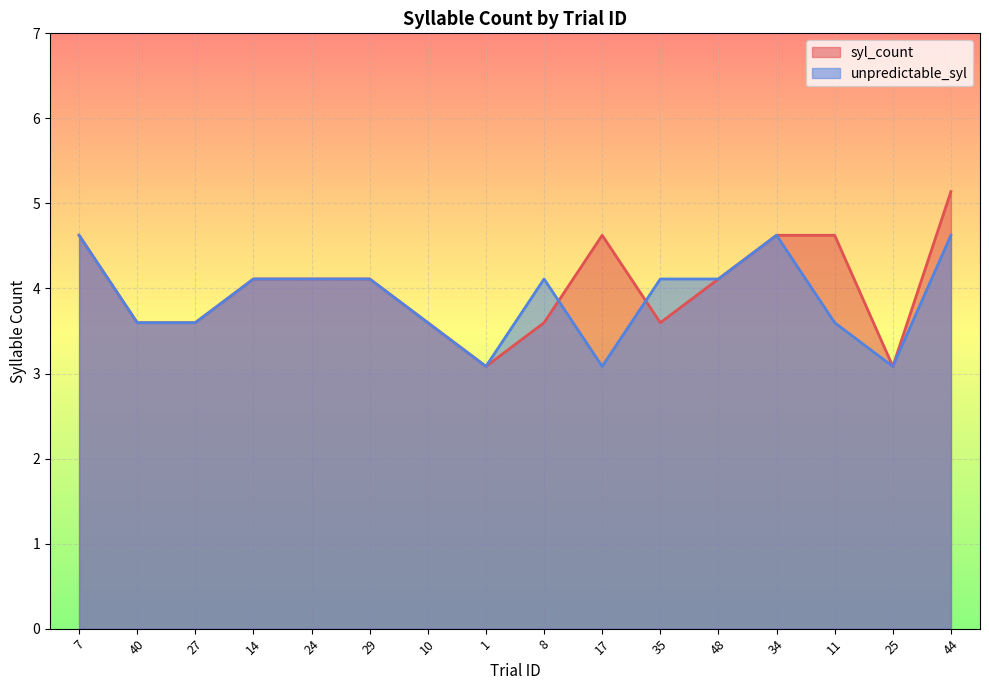

What is the label of the 8th point from the left?

1